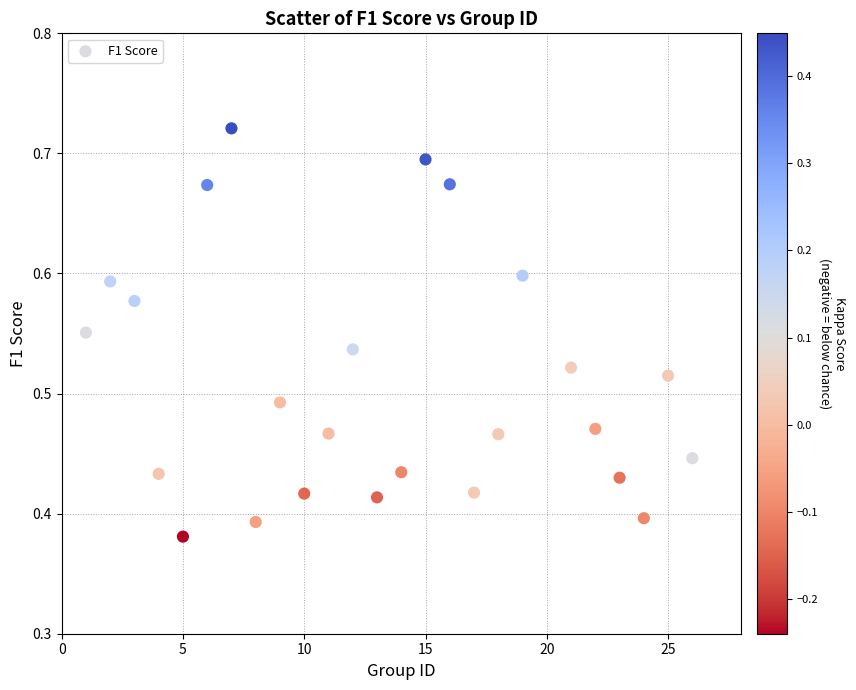

What is the range of Y values (max minus min)?

0.3